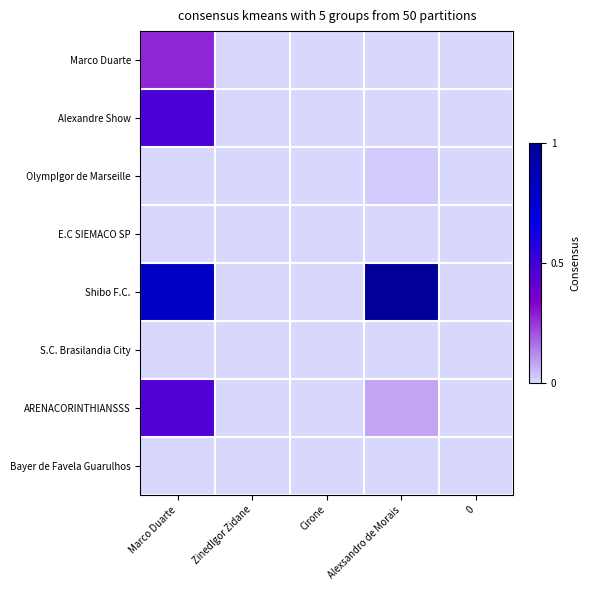

Rank the series at Alexsandro de Morais from lowest to highest value.

Marco Duarte, Alexandre Show, E.C SIEMACO SP, S.C. Brasilandia City, Bayer de Favela Guarulhos, OlympIgor de Marseille, ARENACORINTHIANSSS, Shibo F.C.